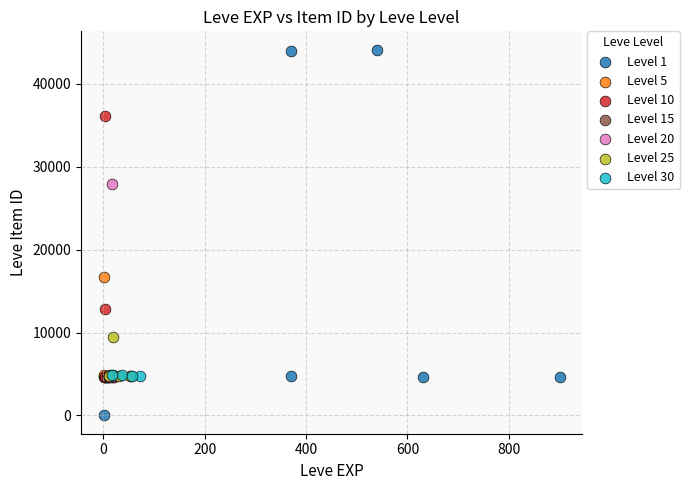

Which series reaches the minimum Y coordinate?

Level 1